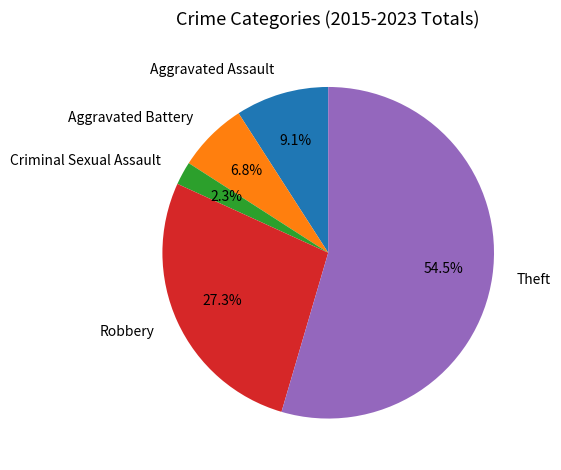

What is the ratio of the value at Aggravated Battery to the value at Criminal Sexual Assault?

3.0